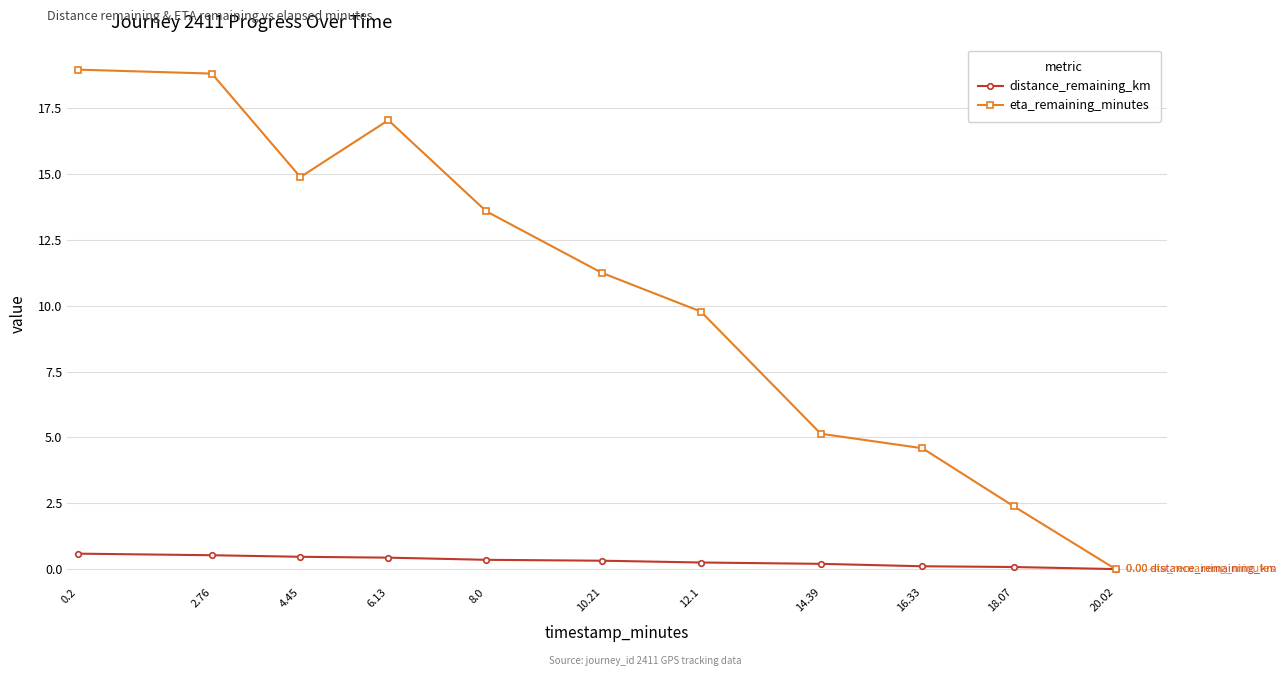

How many lines are shown in the chart?

2